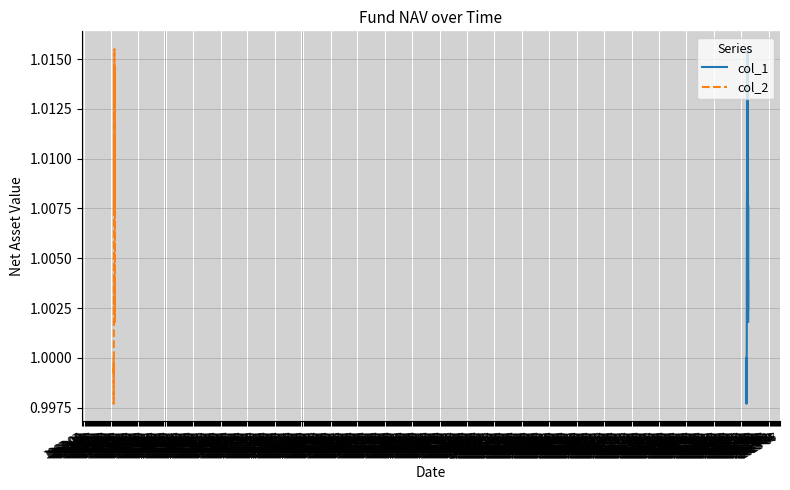

True or false: col_1 and col_2 cross at least once.

False